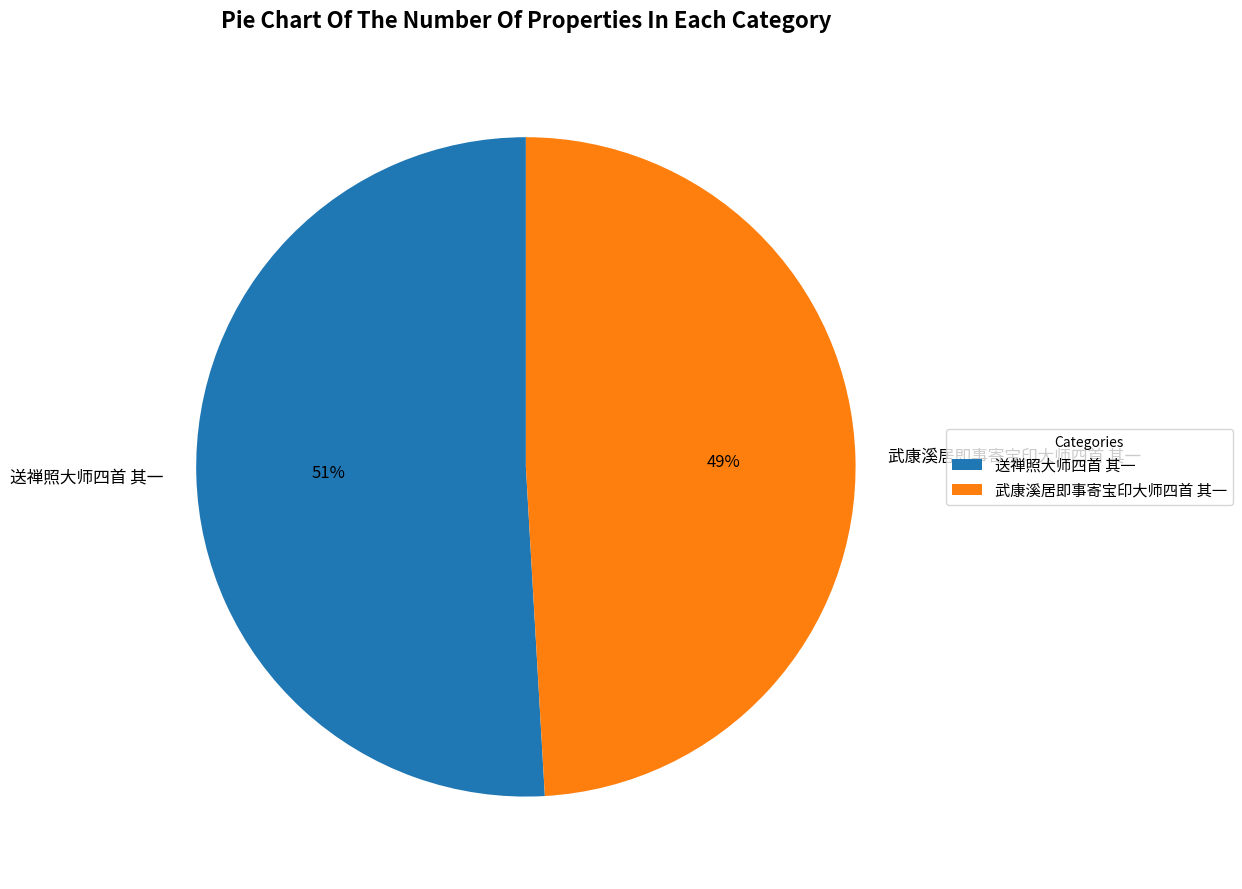

Is the sum of 武康溪居即事寄宝印大师四首 其一 and 送禅照大师四首 其一 greater than half?

Yes